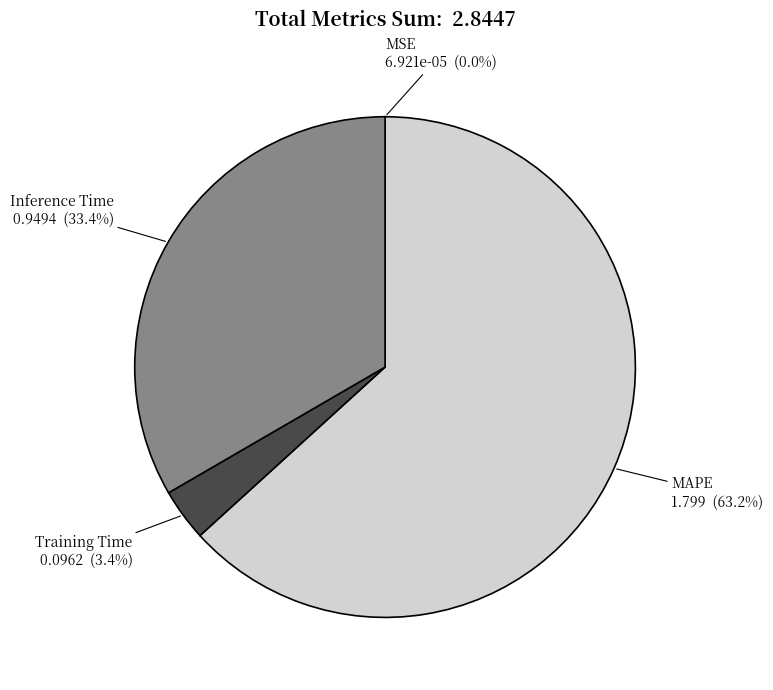

To the nearest percent, what is the difference between the largest and smallest slice percentages?

63%